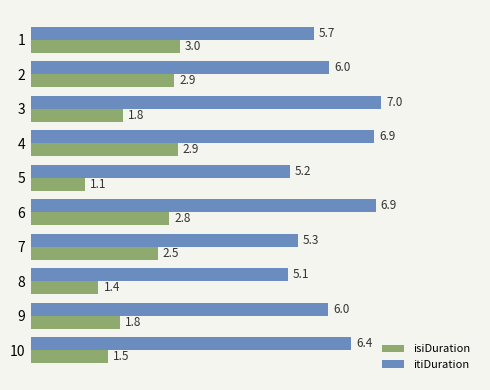

The value of isiDuration at 6 is 1.3. True or false?

False